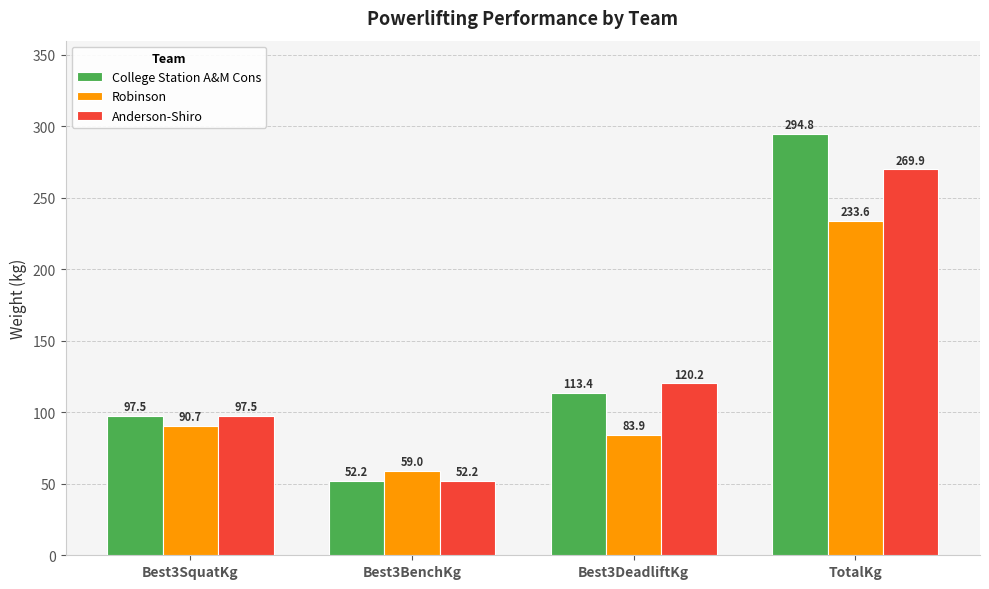

How many bars are there in each group?

3